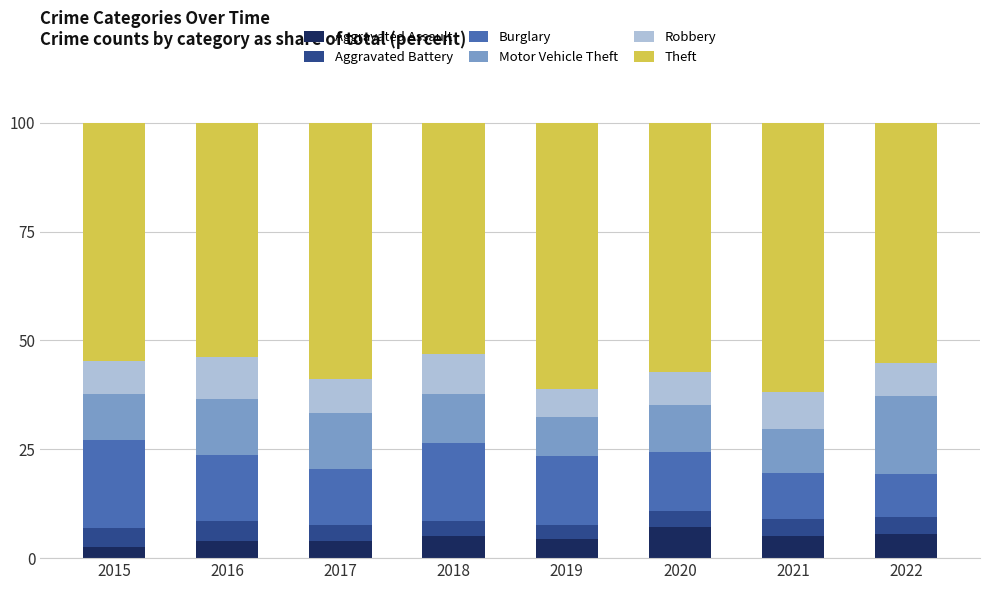

What is the difference between the maximum and minimum values in the Aggravated Assault series?

4.4